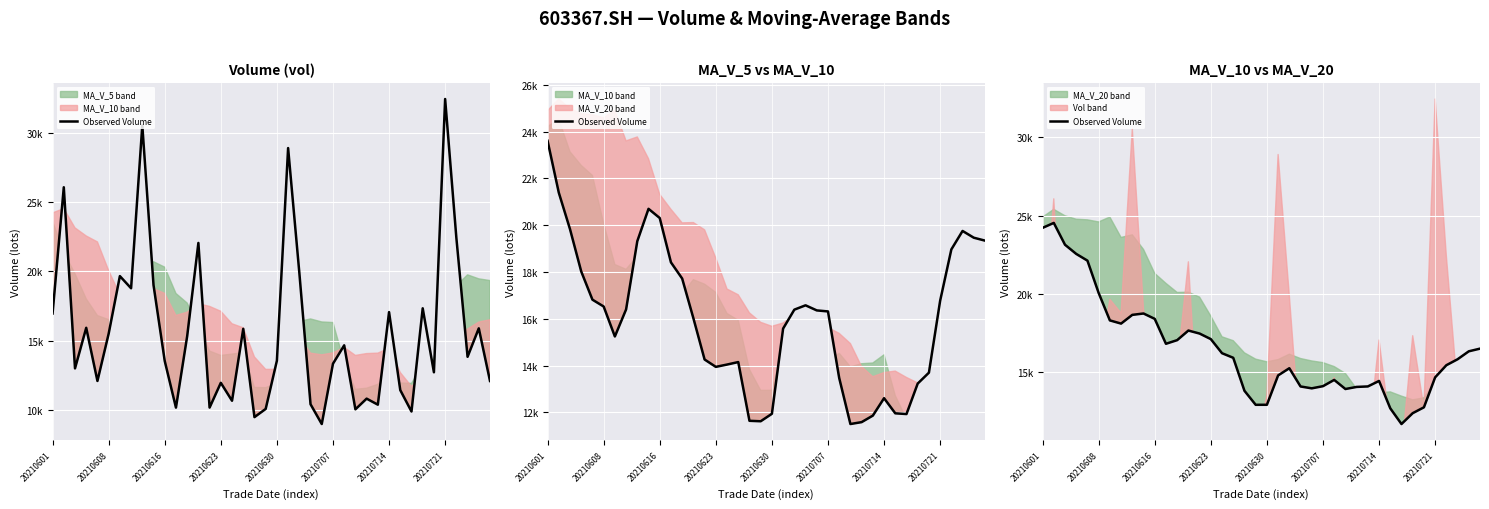

True or false: there are more than 1 points higher than both neighbors.

True